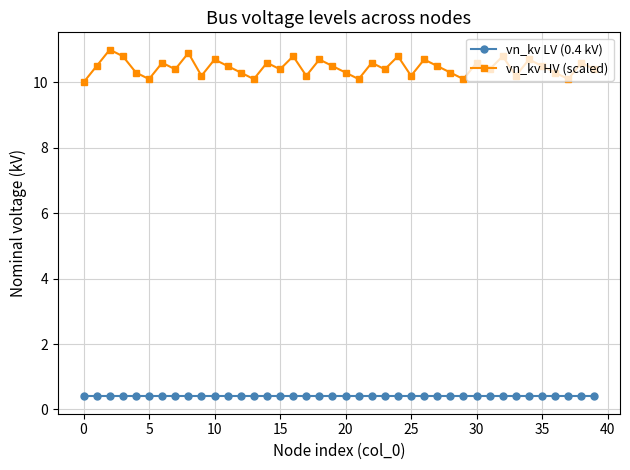

Rank the series by their maximum value, from lowest to highest.

vn_kv LV (0.4 kV), vn_kv HV (scaled)